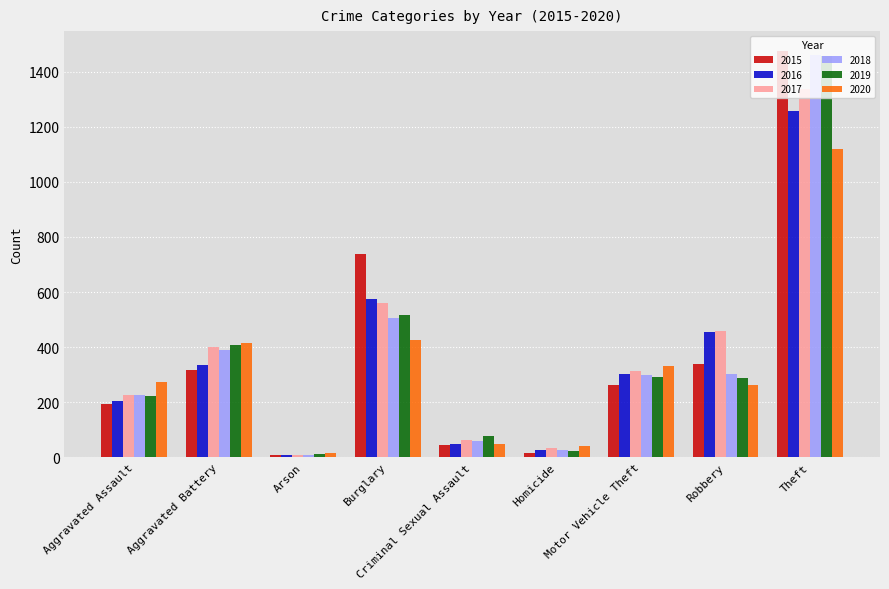

The 2020 series shows 56 at Aggravated Assault. True or false?

False